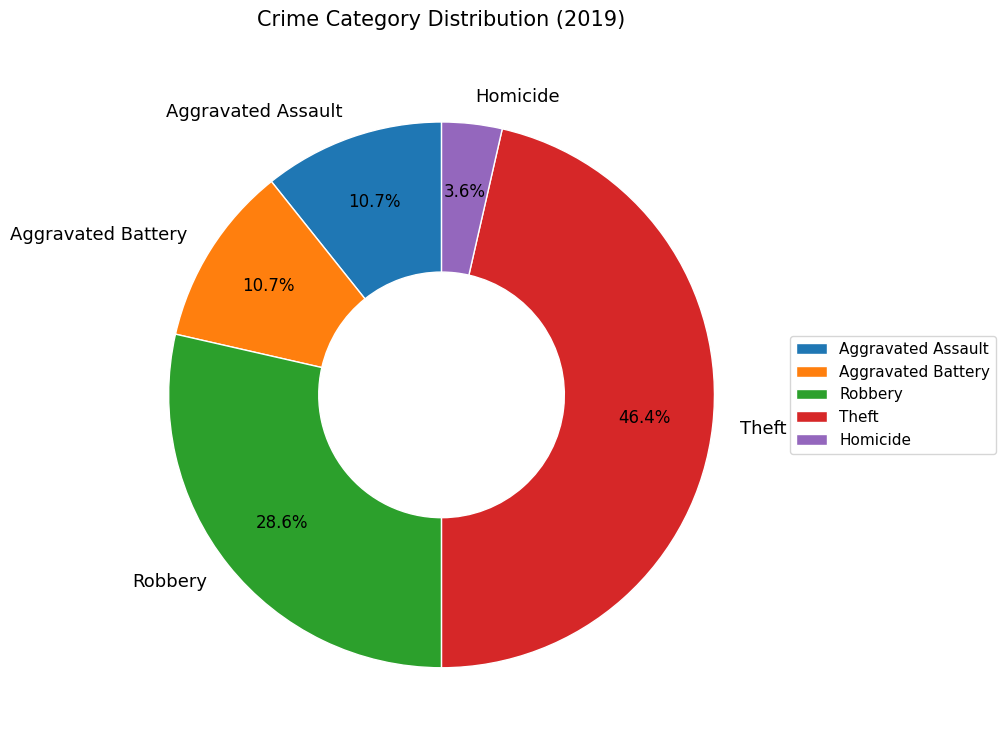

To the nearest percent, what is the difference between the Homicide and Aggravated Assault slice percentages?

7%